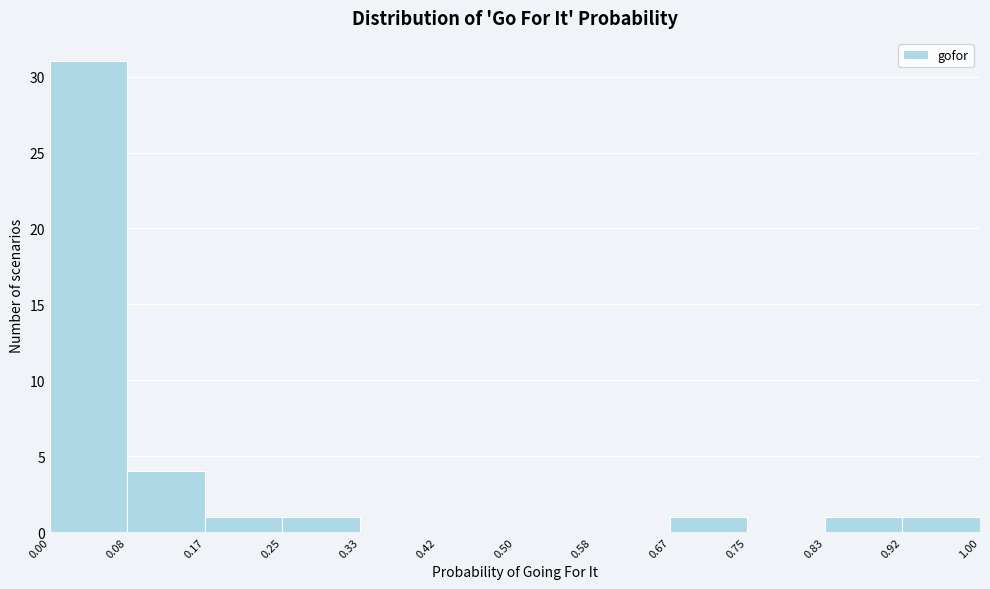

Over which range of the x-axis is the bar tallest?

0.00 to 0.08